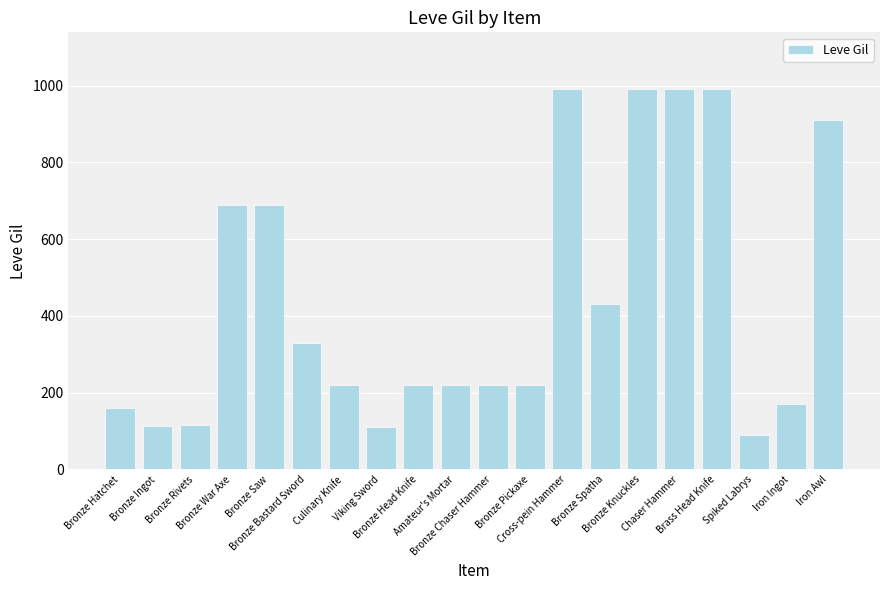

What is the change in value from Bronze Rivets to Chaser Hammer?

+875